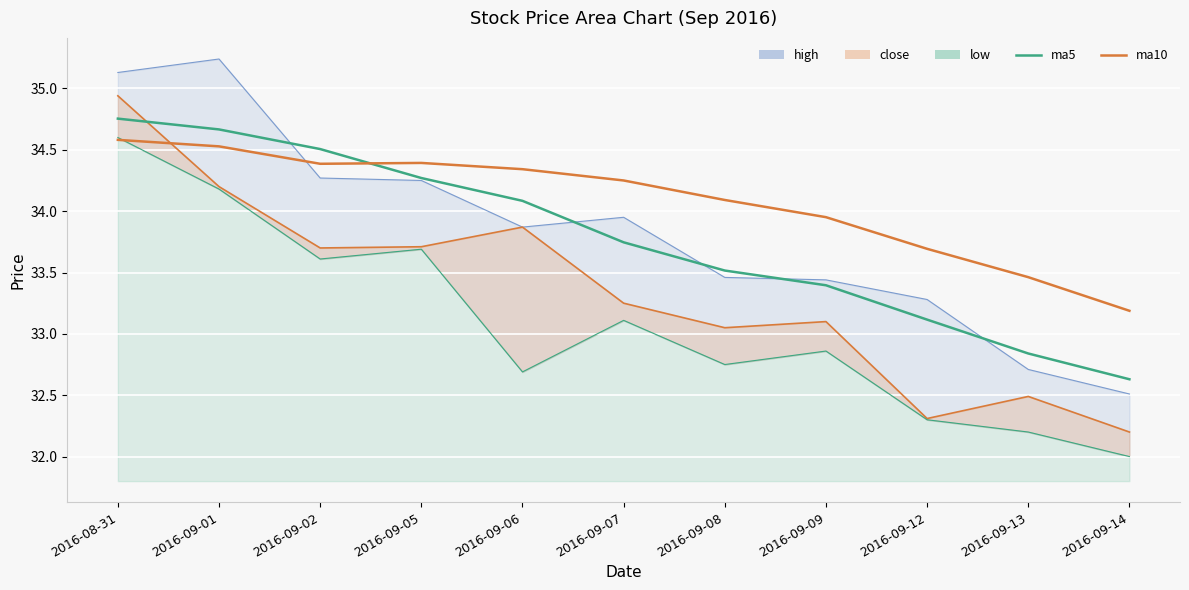

What is the approximate value of ma10 at 2016-09-13?

33.5